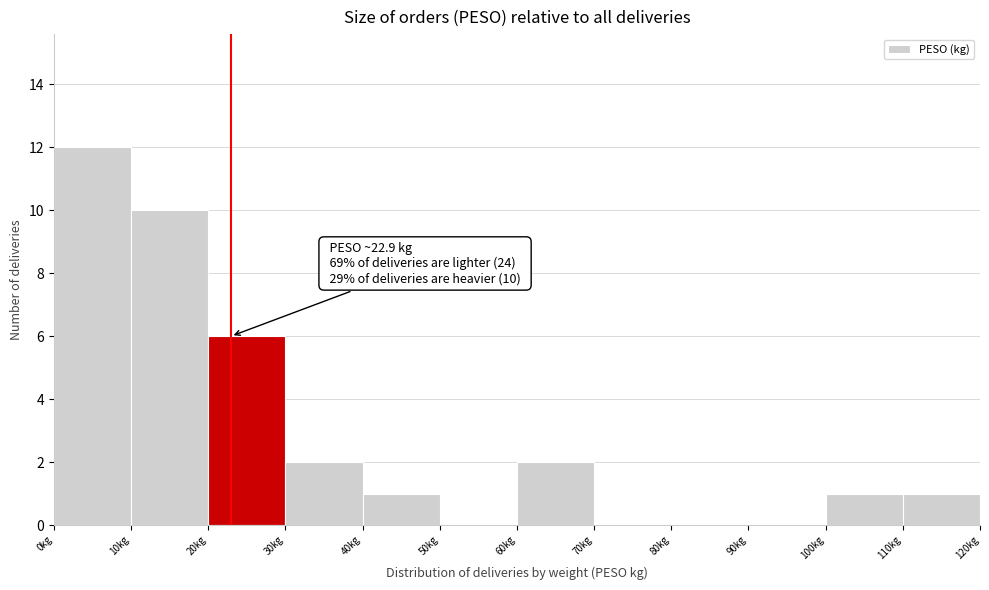

Which range on the x-axis has the tallest bar?

0 to 10